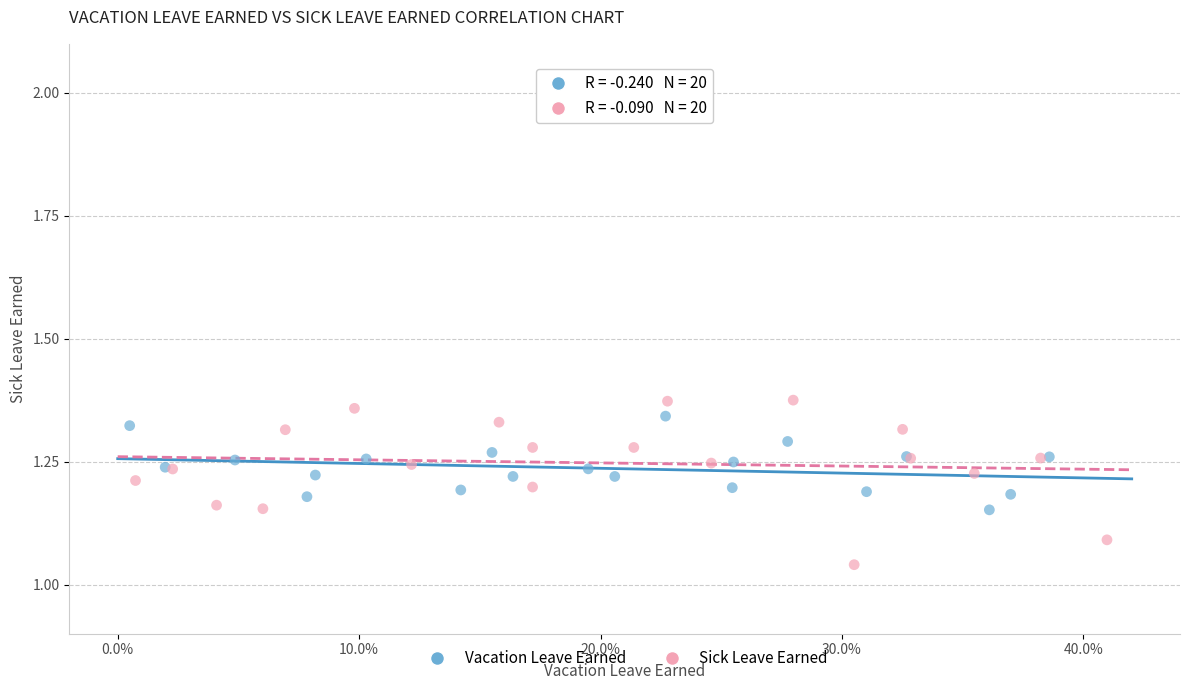

Which series reaches the minimum Y coordinate?

Sick Leave Earned